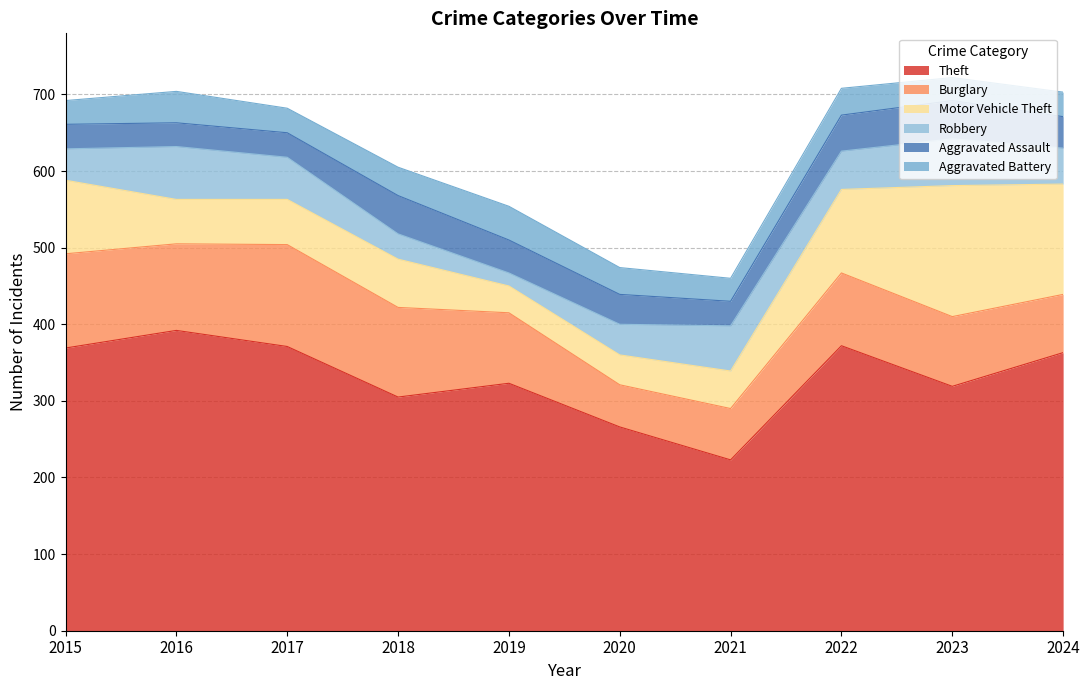

Is it true that Robbery equals 69 at 2016?

True